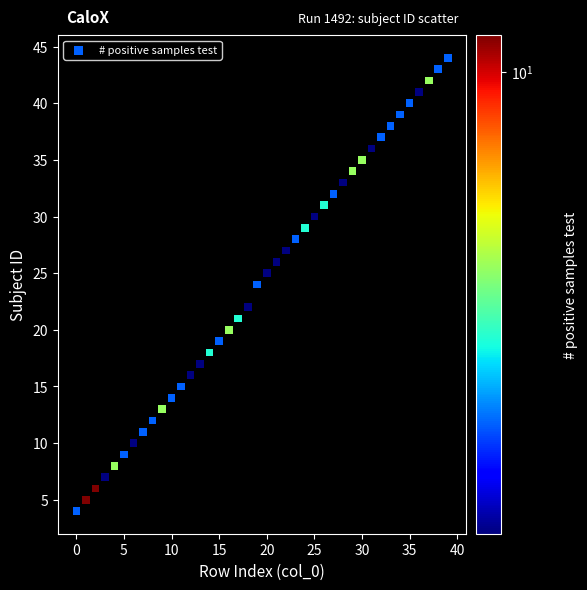

What is the range of Y values (max minus min)?

40